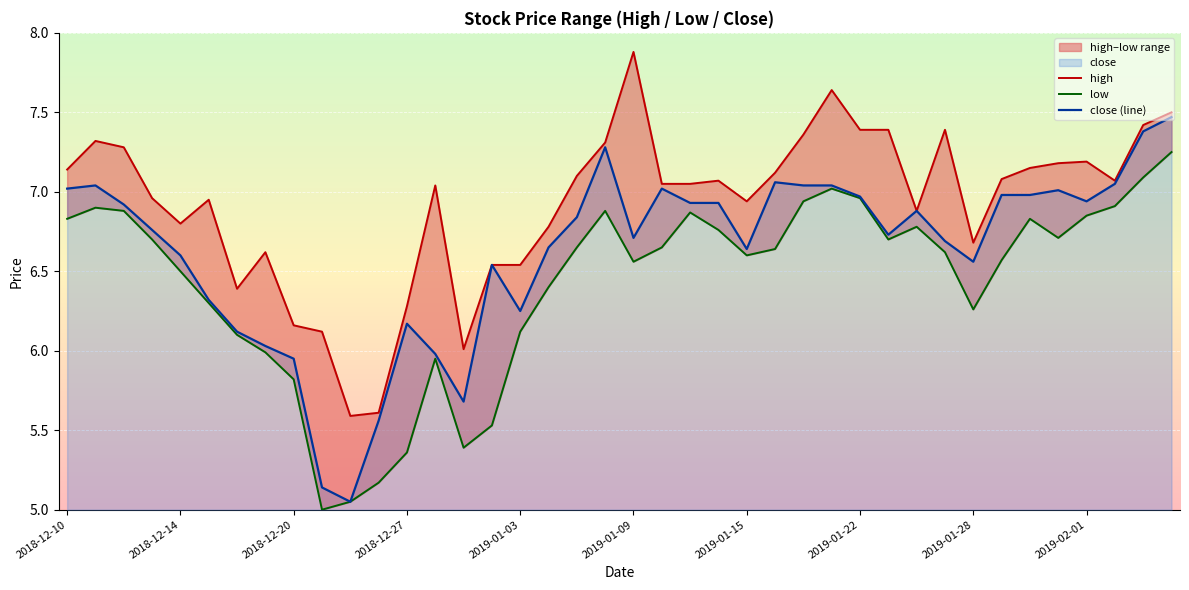

Rank the series by their average value, from highest to lowest.

high, close (line), low